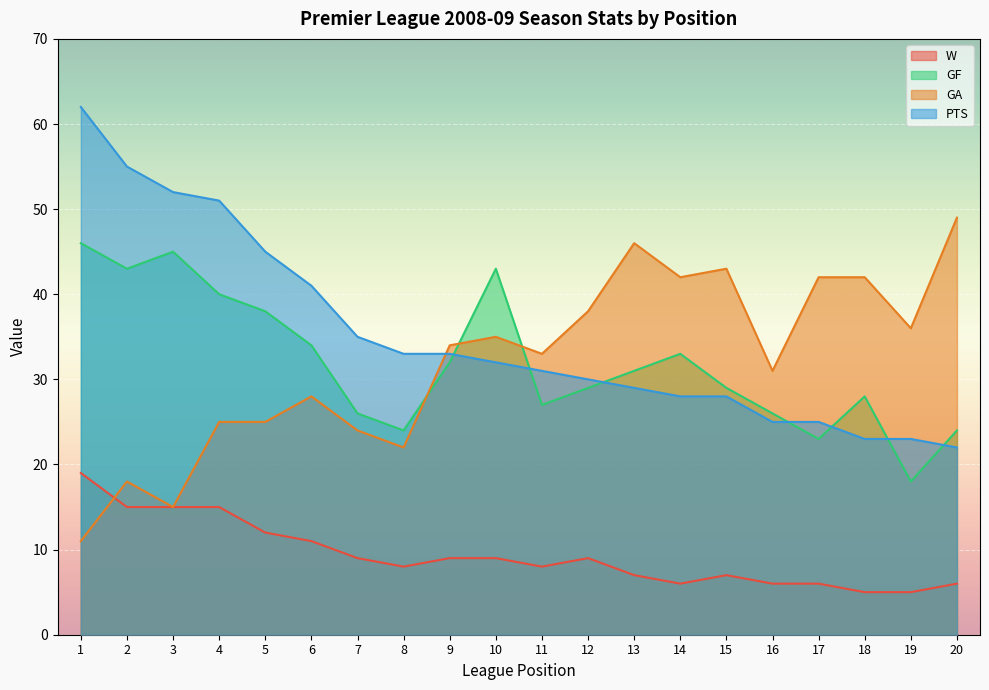

Which has a higher value, 12 or 4?

4